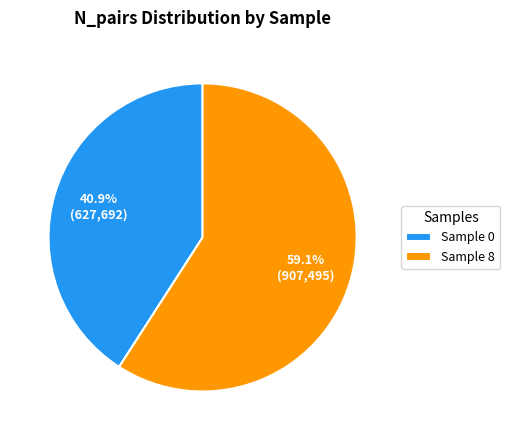

Does any single category account for the majority?

Yes